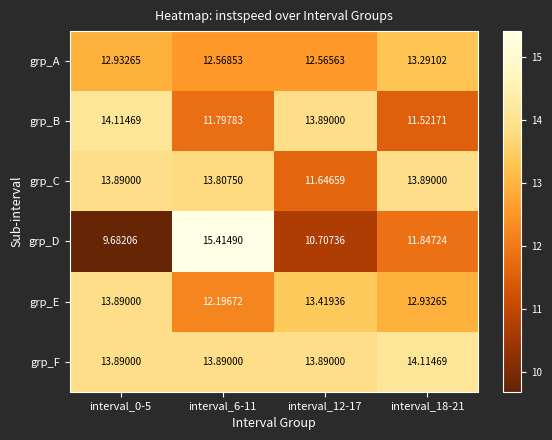

At interval_18-21, list the series in order from smallest to largest.

grp_B, grp_D, grp_E, grp_A, grp_C, grp_F